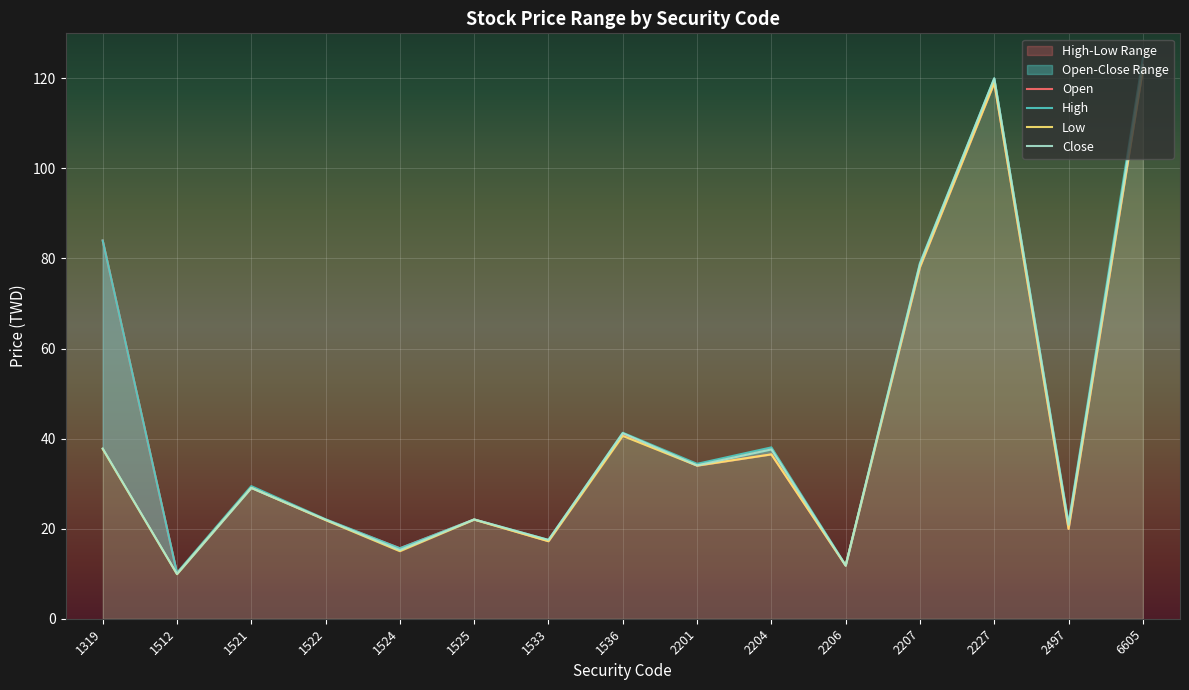

What is the difference between the maximum and minimum values in the Open series?

111.9